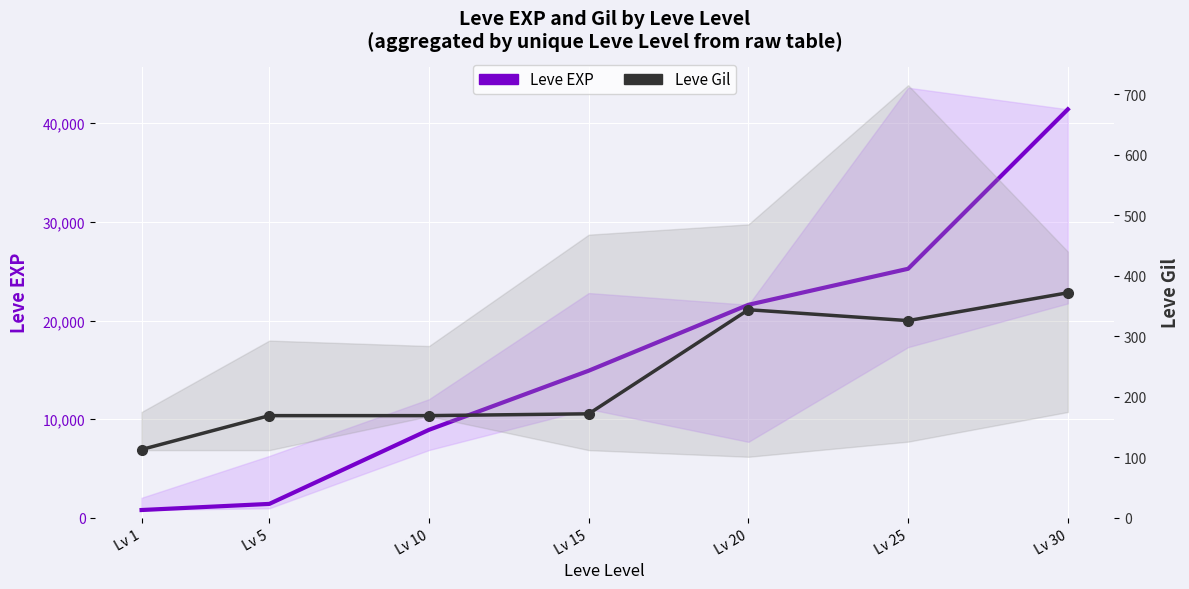

How many lines are shown in the chart?

2